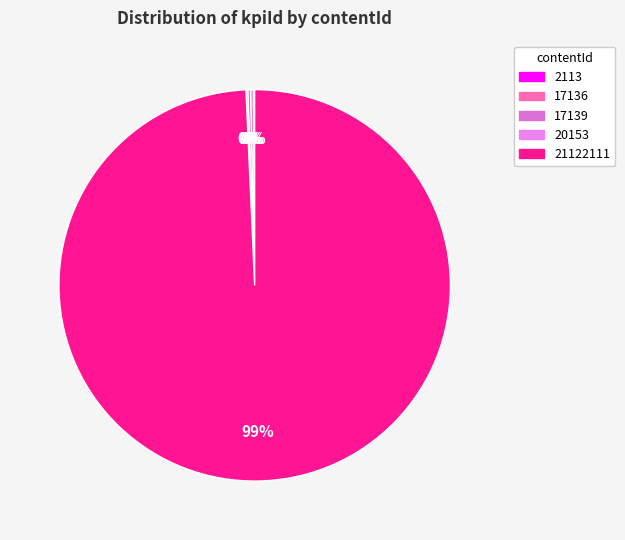

What is the smallest slice in the pie chart?

2113